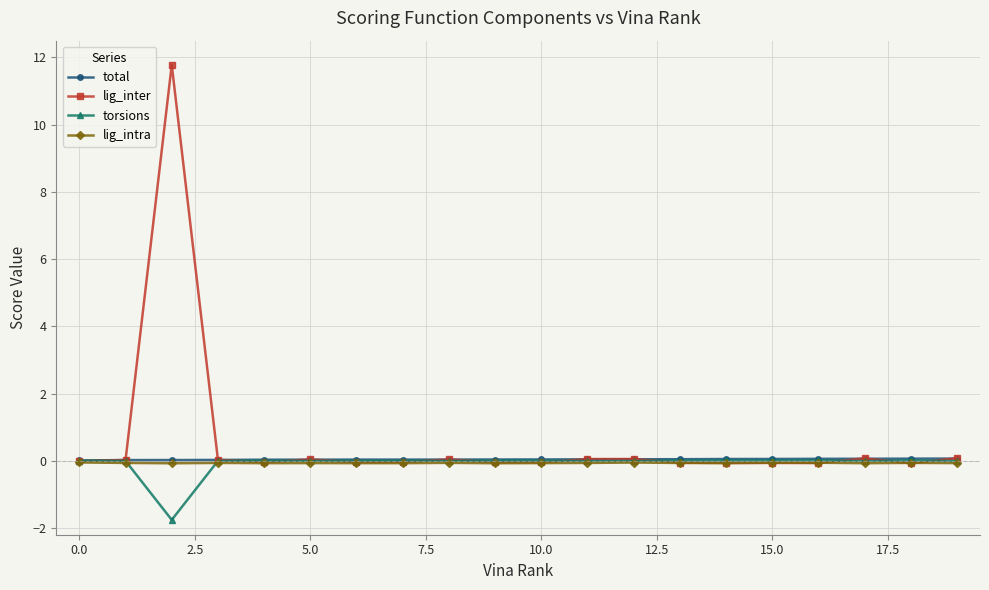

Which series has the widest spread of values?

lig_inter